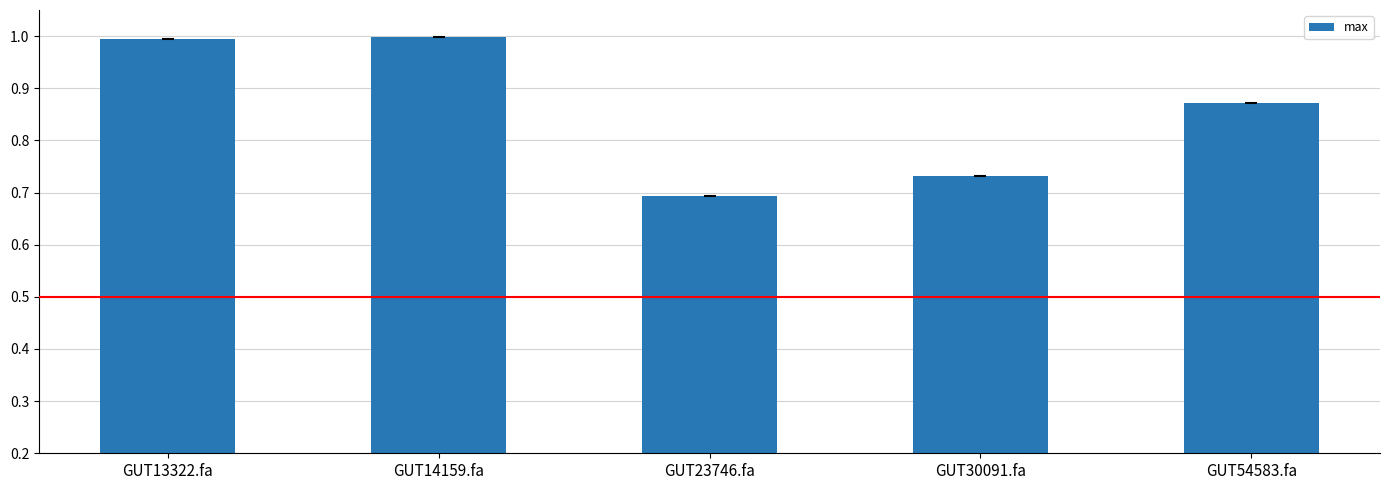

The value at GUT13322.fa is 1.5. True or false?

False